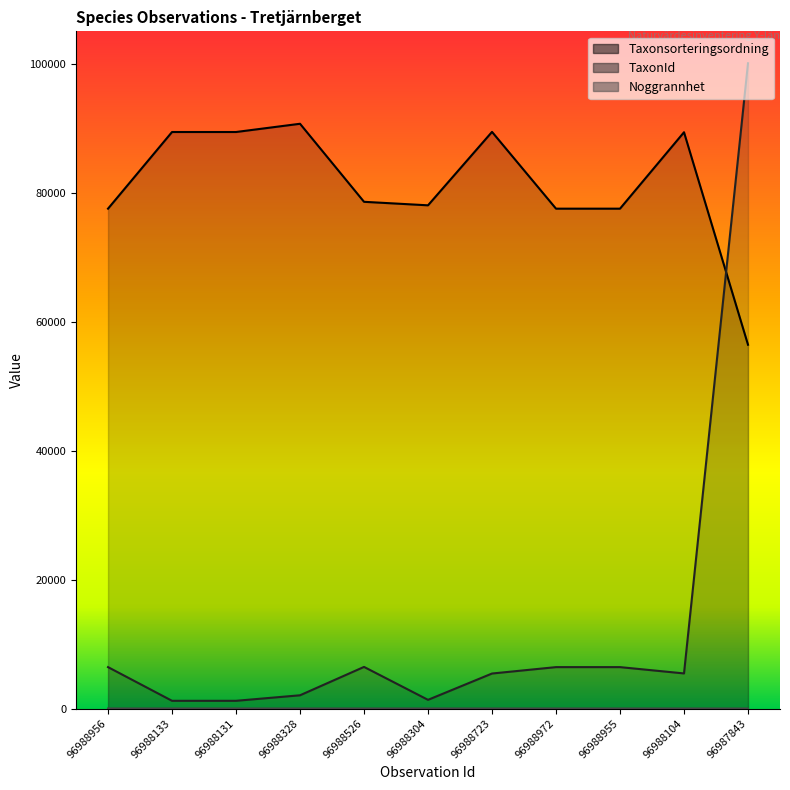

Between 96988956 and 96988526, which series saw the biggest shift?

Taxonsorteringsordning